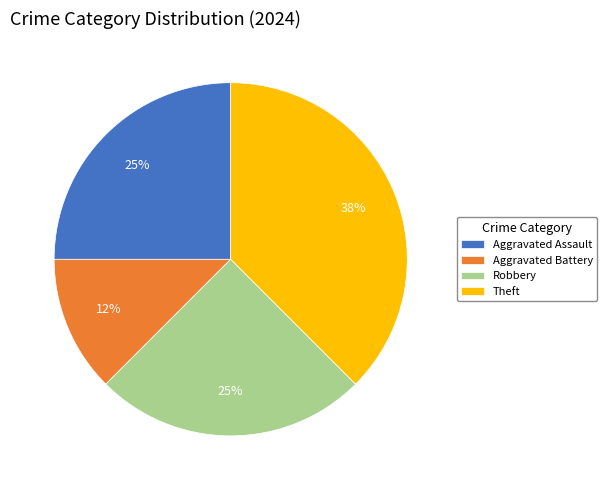

How many slices are in this pie chart?

4